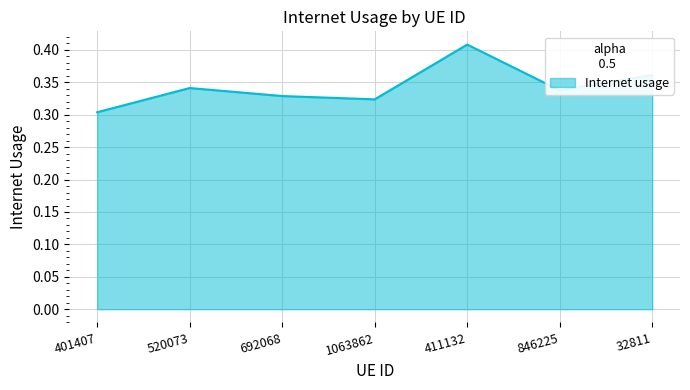

How many values are between 0 and 1?

7